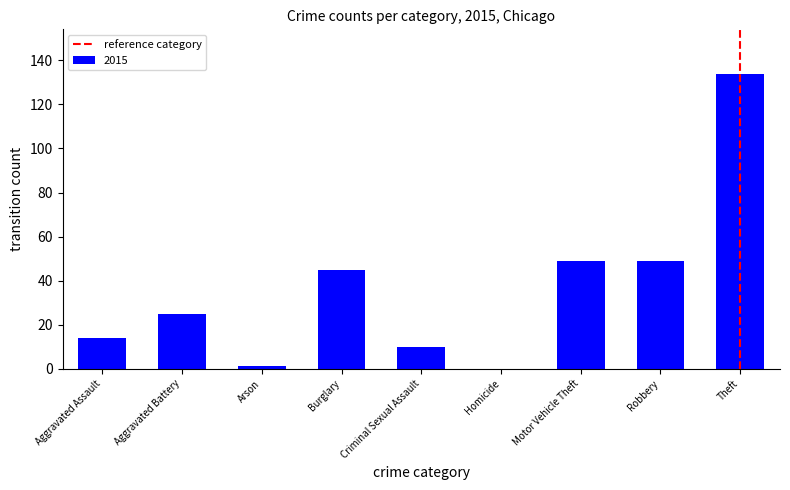

Reading right to left, list all the values displayed in this chart.

Theft=134	Robbery=49	Motor Vehicle Theft=49	Homicide=0	Criminal Sexual Assault=10	Burglary=45	Arson=1	Aggravated Battery=25	Aggravated Assault=14